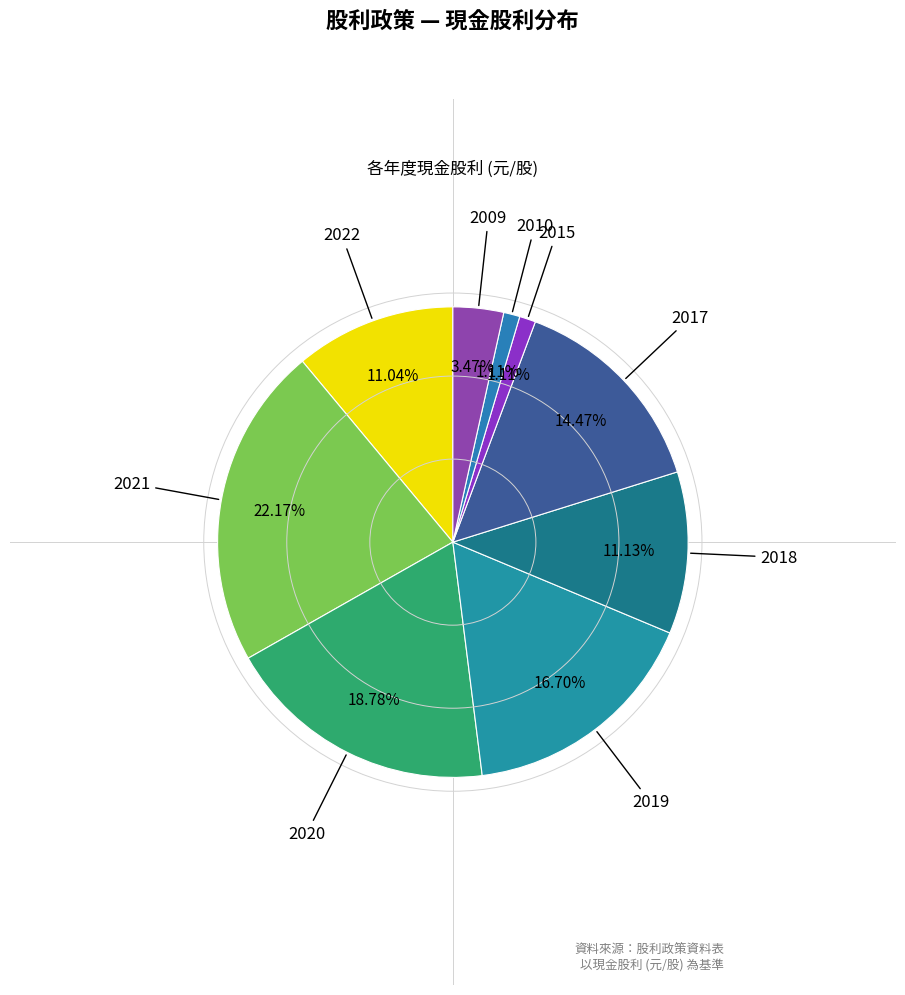

To the nearest percent, what is the difference between the largest and smallest slice percentages?

21%